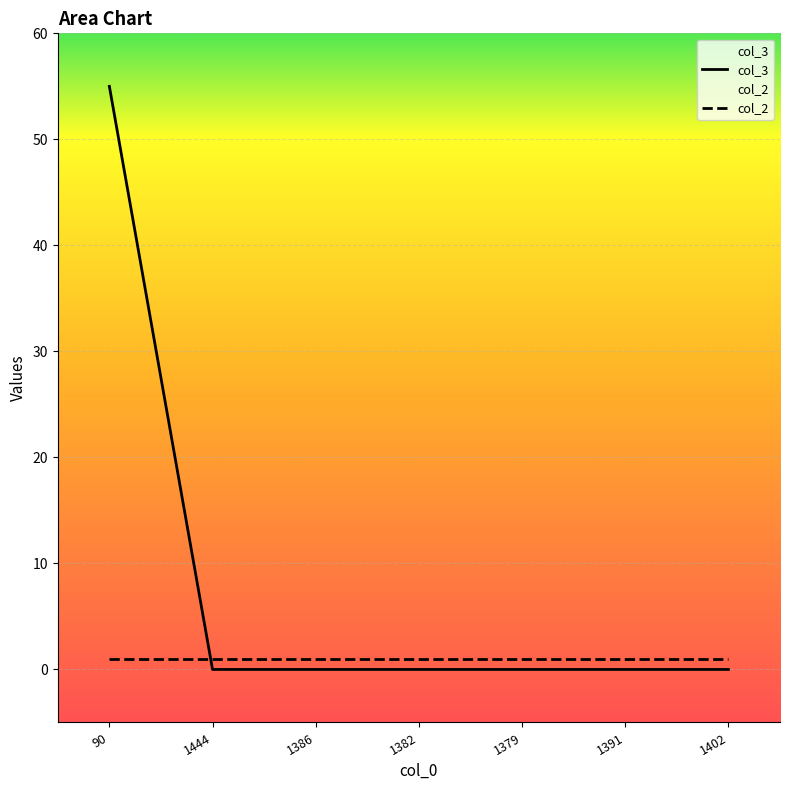

List the labels in order of value, smallest first.

1444, 1386, 1382, 1379, 1391, 1402, 90